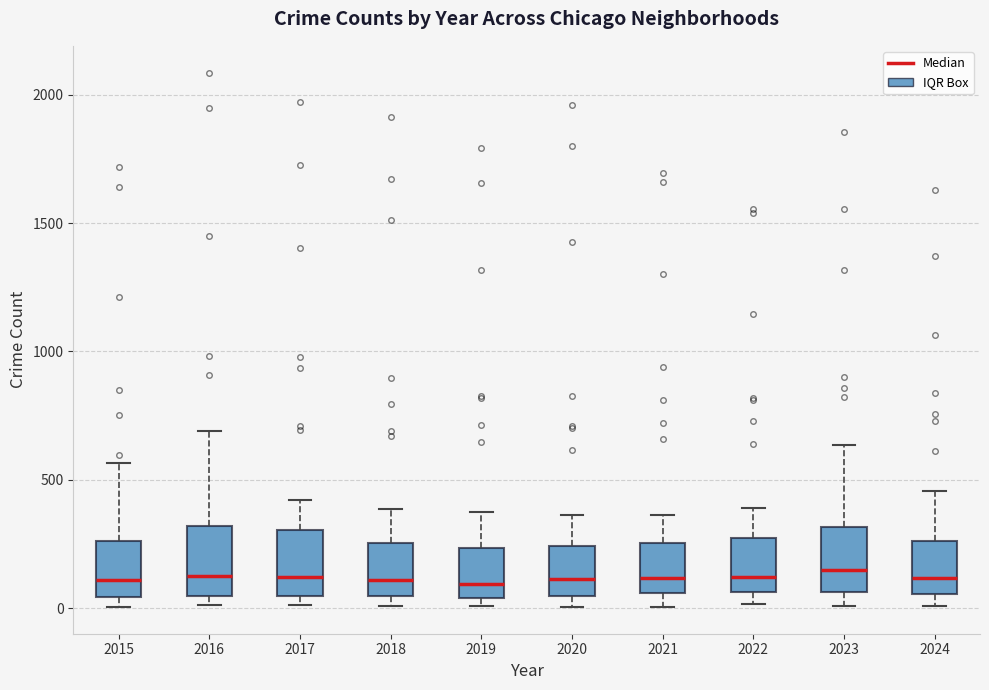

Reading left to right, read every box against the y-axis: the position of its median line, the range the box covers, and the ends of its whiskers. The values are not printed on the chart, so give them approximately, as read against the axis.

2015: median 100, box 50 to 250, whiskers 0 to 550
2016: median 150, box 50 to 300, whiskers 0 to 700
2017: median 100, box 50 to 300, whiskers 0 to 400
2018: median 100, box 50 to 250, whiskers 0 to 400
2019: median 100, box 50 to 250, whiskers 0 to 400
2020: median 100, box 50 to 250, whiskers 0 to 350
2021: median 100, box 50 to 250, whiskers 0 to 350
2022: median 100, box 50 to 250, whiskers 0 to 400
2023: median 150, box 50 to 300, whiskers 0 to 650
2024: median 100, box 50 to 250, whiskers 0 to 450